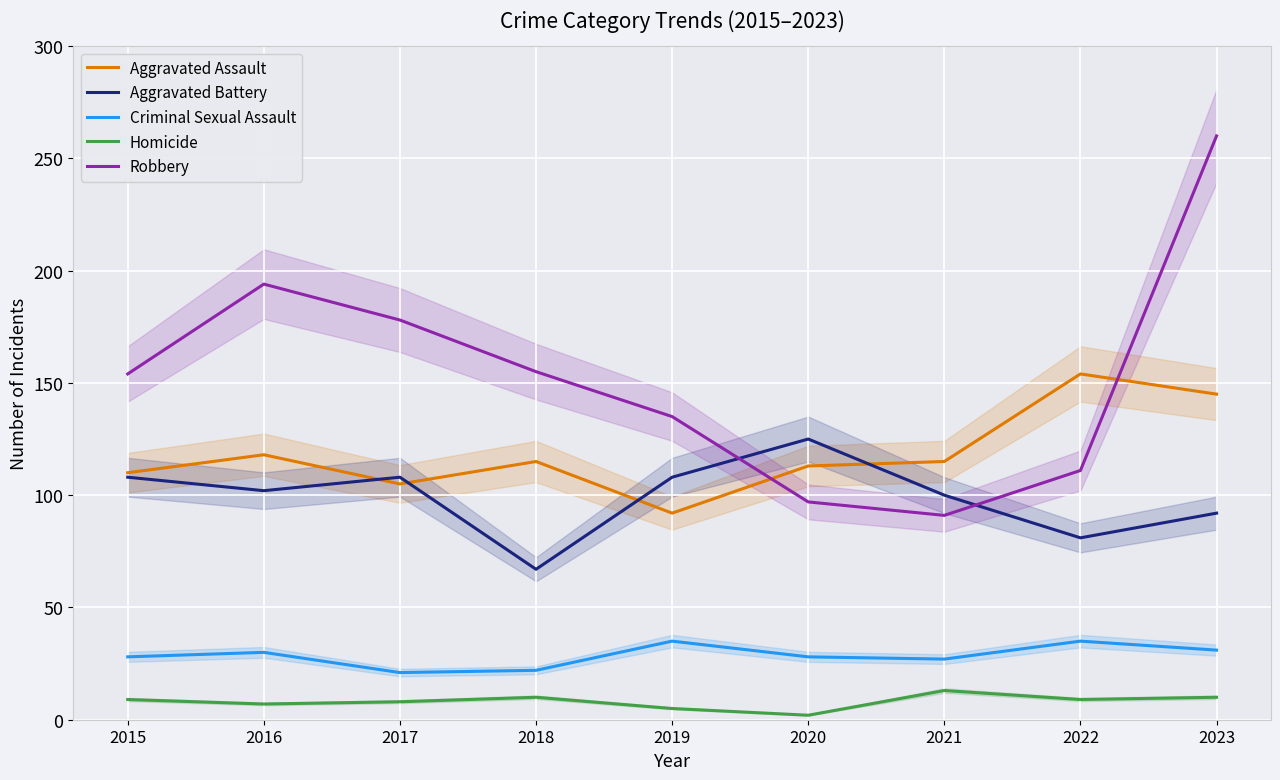

Count the number of data series in this chart.

5